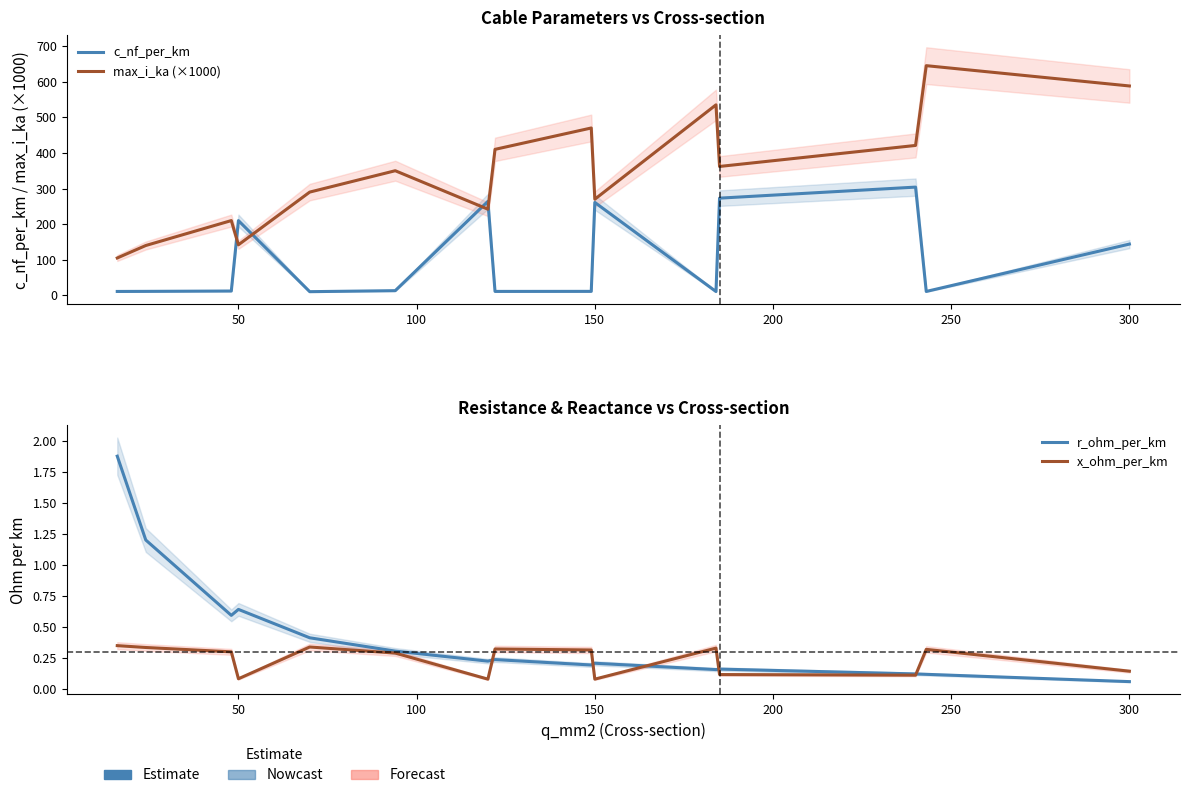

What is the value of the c_nf_per_km point at the 12th from the left?

273.0